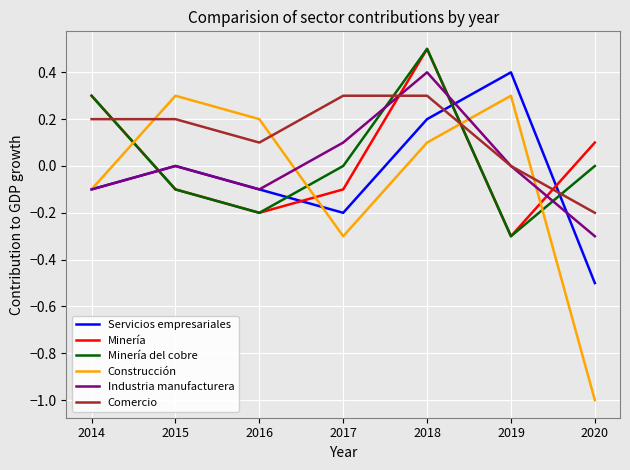

What is the total value across all series at 2017?

-0.2